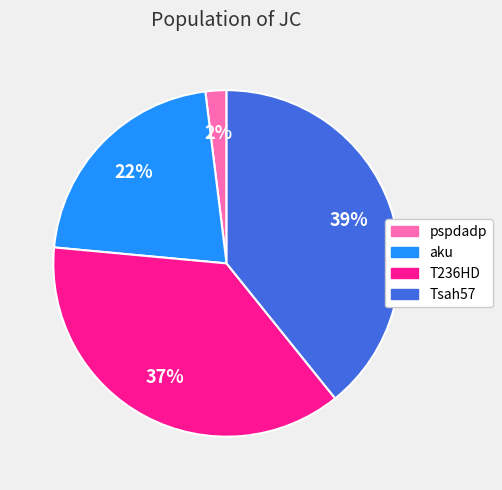

Is it true that pspdadp is 2% of the pie?

True